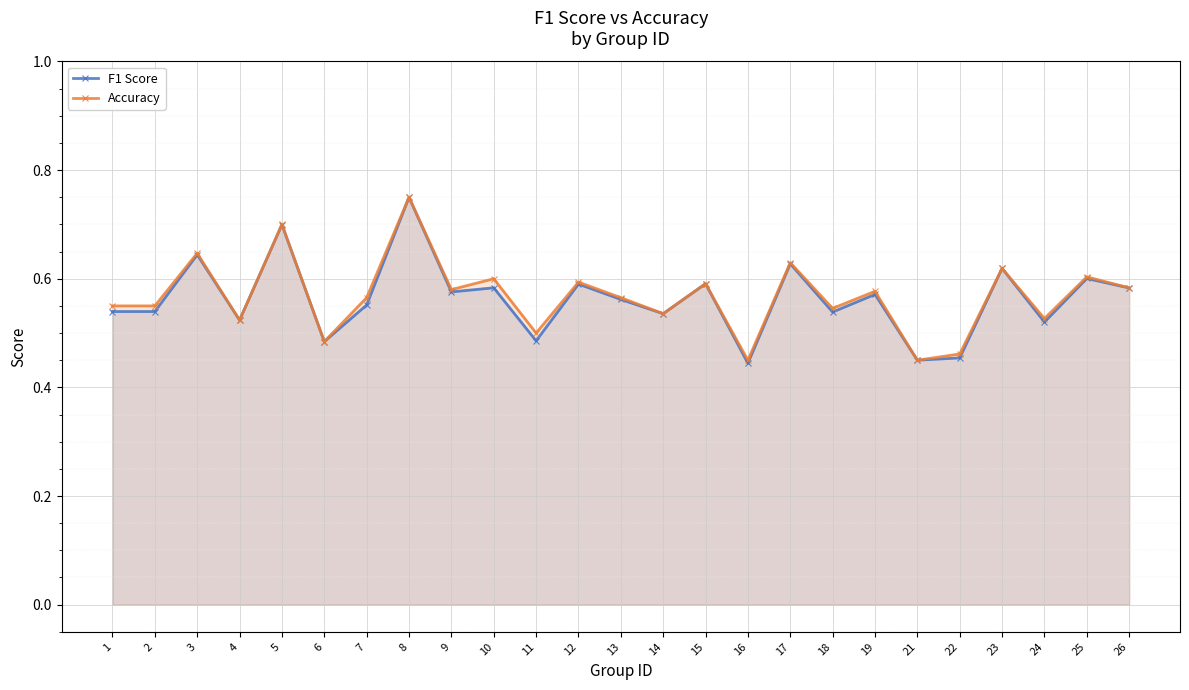

Between 9 and 12, which series saw the biggest shift?

F1 Score